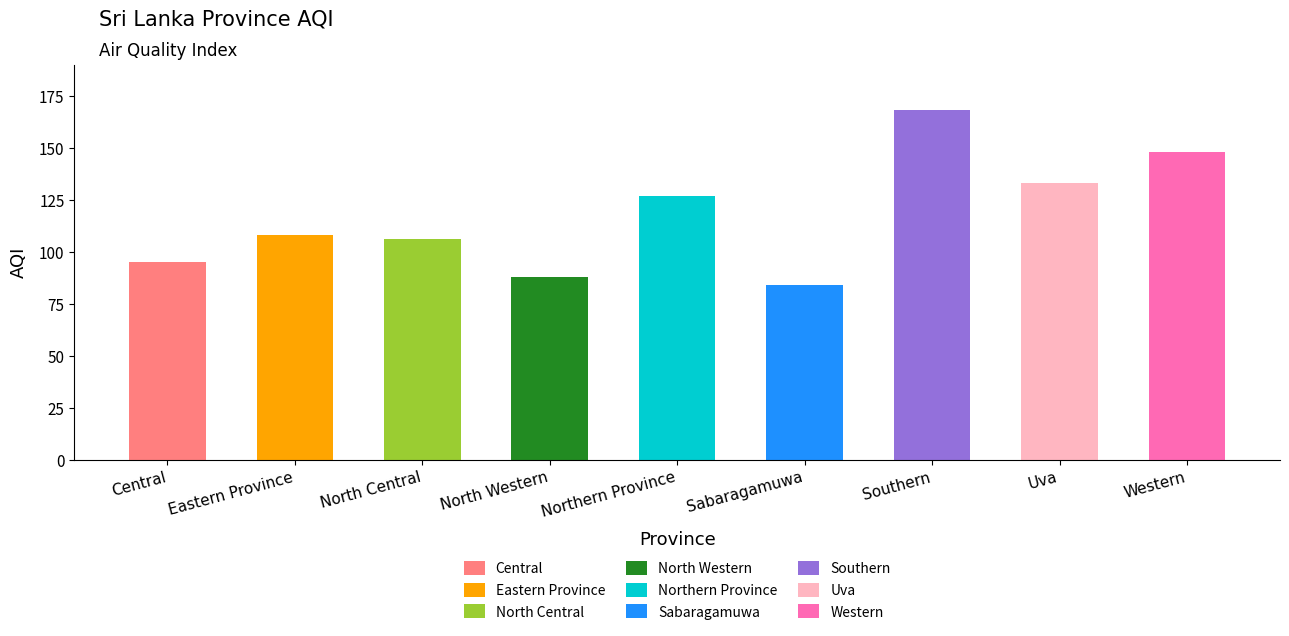

Rank the categories by value from lowest to highest.

Sabaragamuwa, North Western, Central, North Central, Eastern Province, Northern Province, Uva, Western, Southern